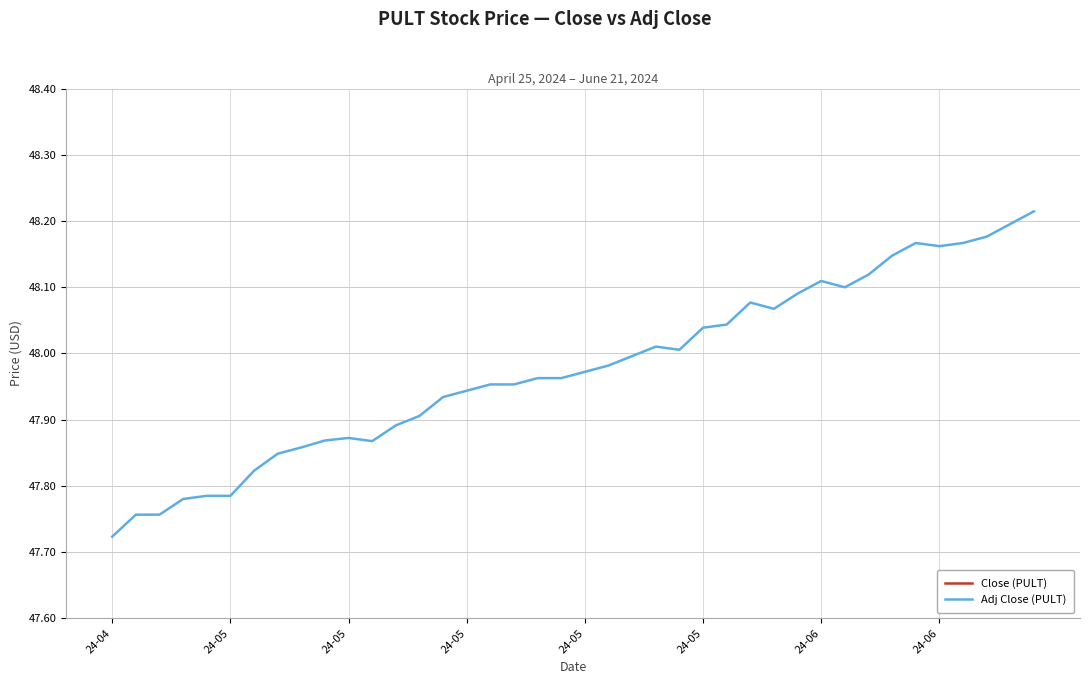

Does the chart have visible grid lines?

Yes